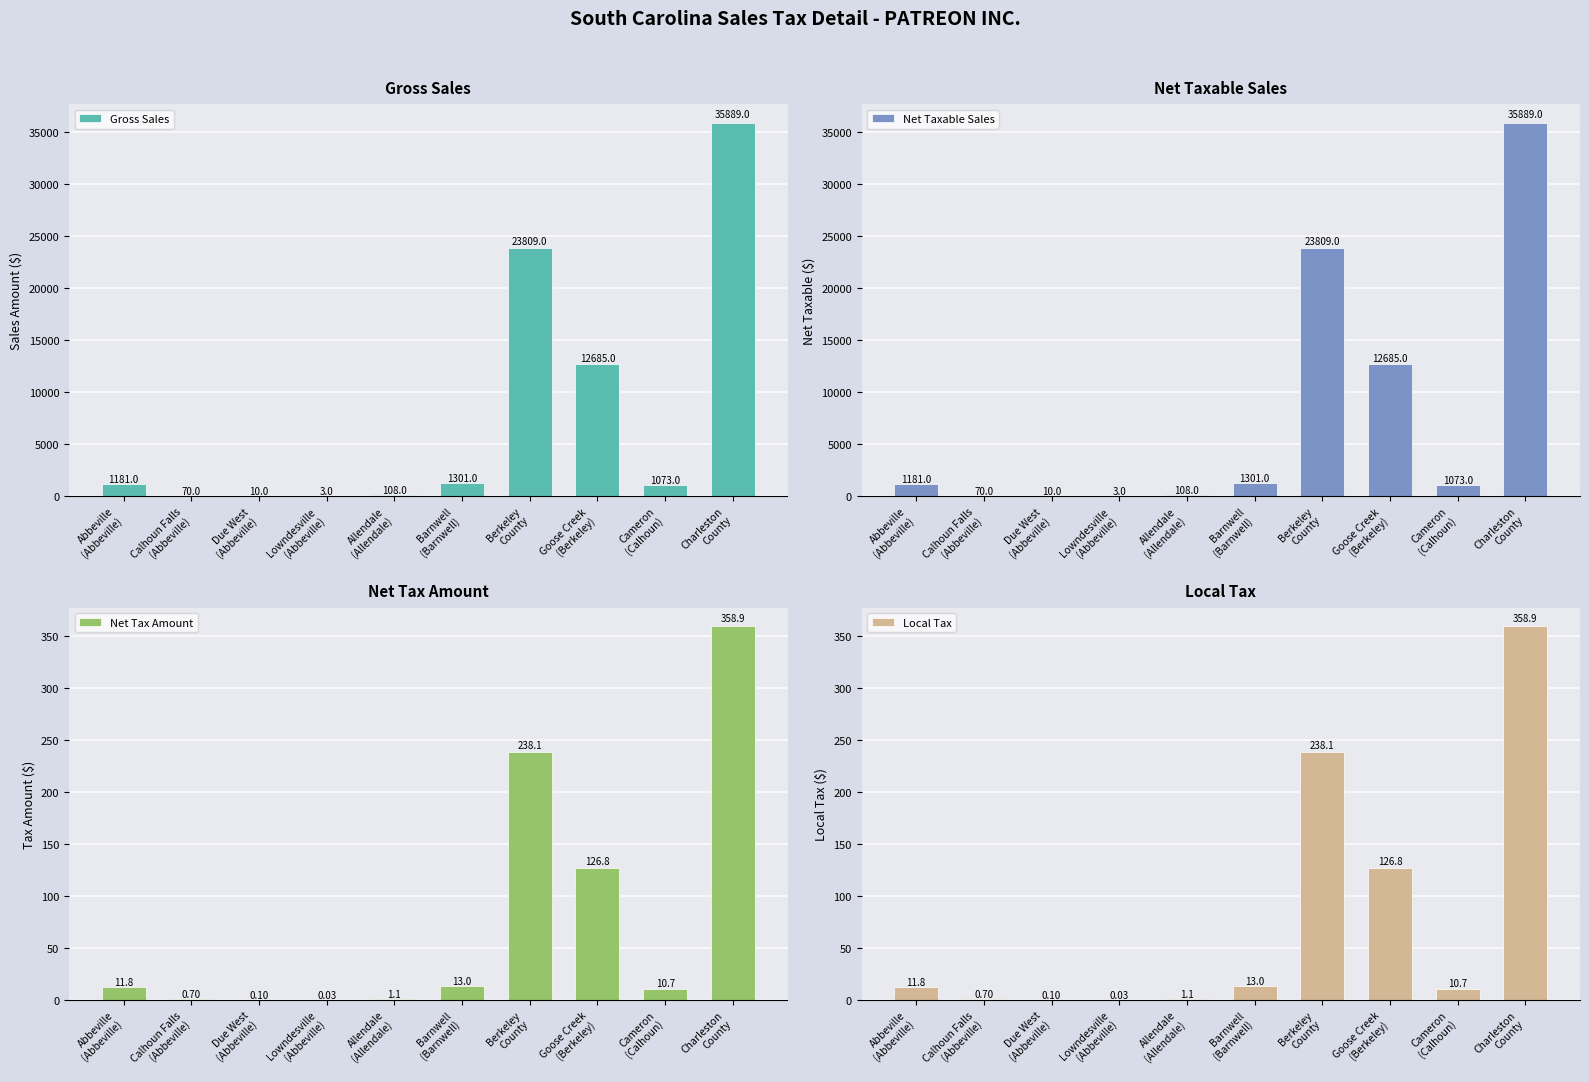

Which has a higher value, Allendale
(Allendale) or Cameron
(Calhoun)?

Cameron
(Calhoun)